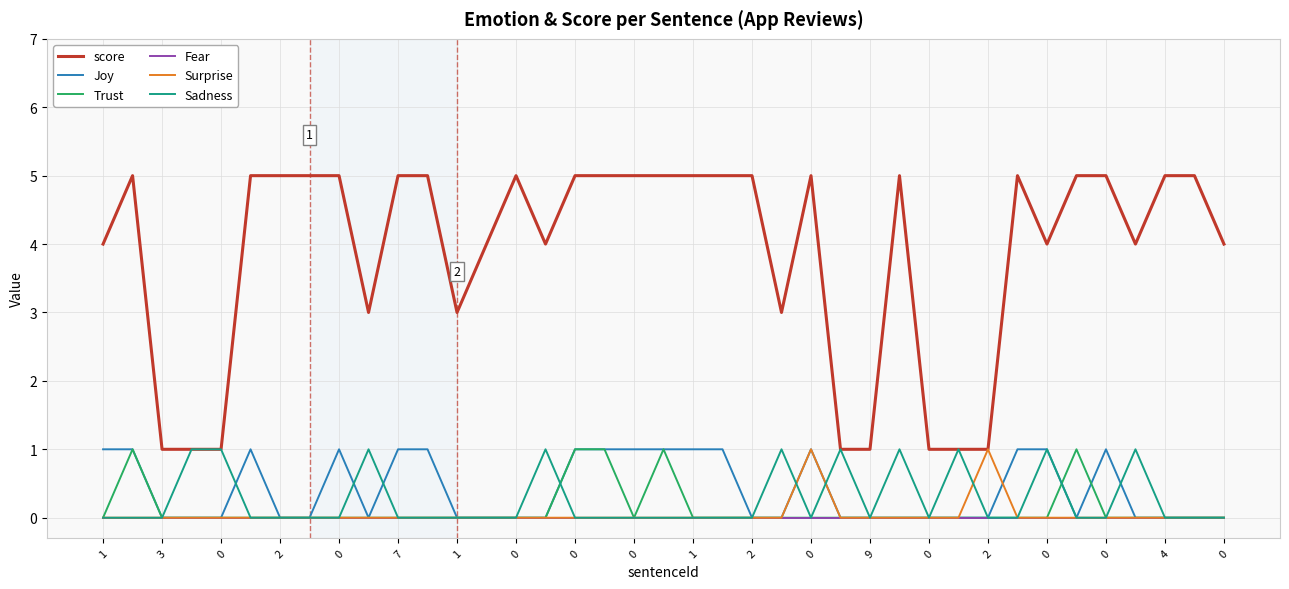

What is the greatest value displayed?

5